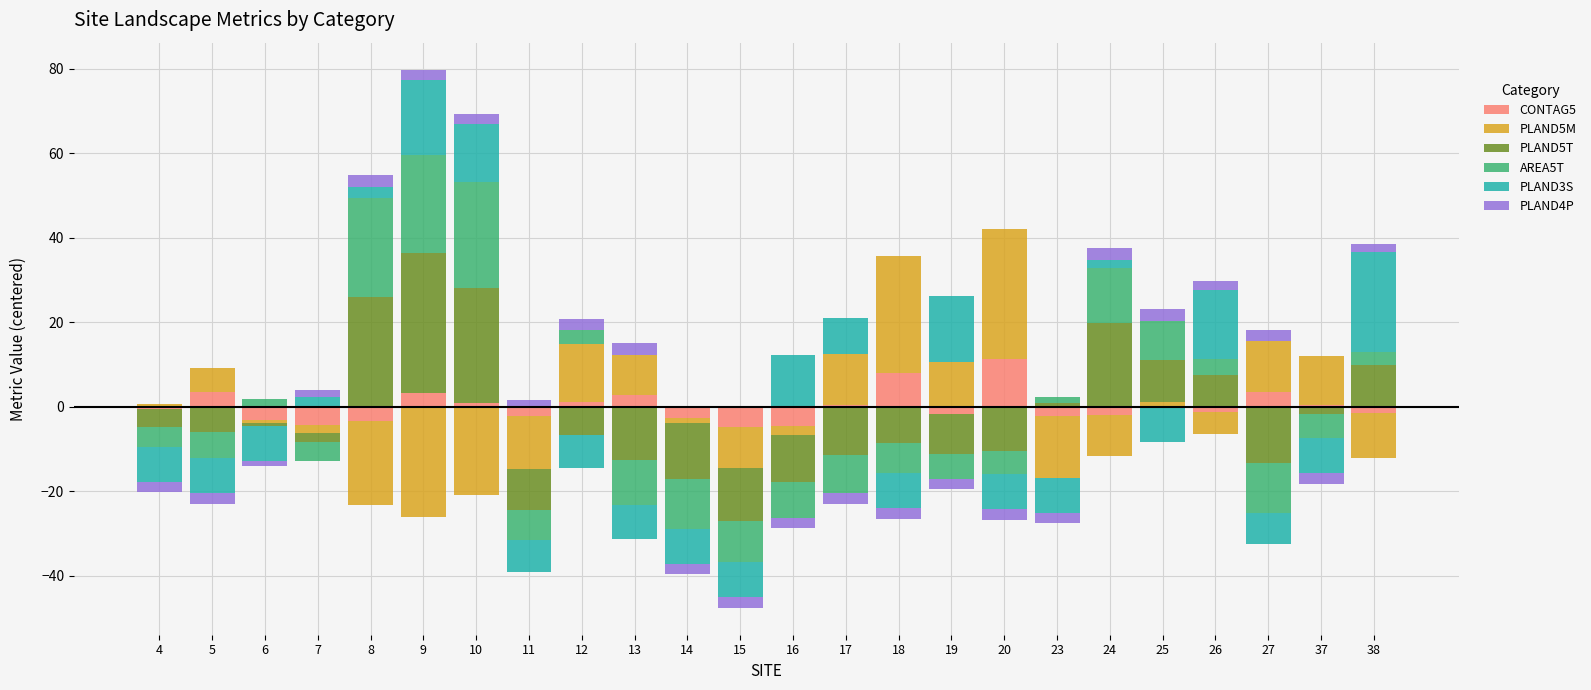

Between 26 and 38, which is larger?

26